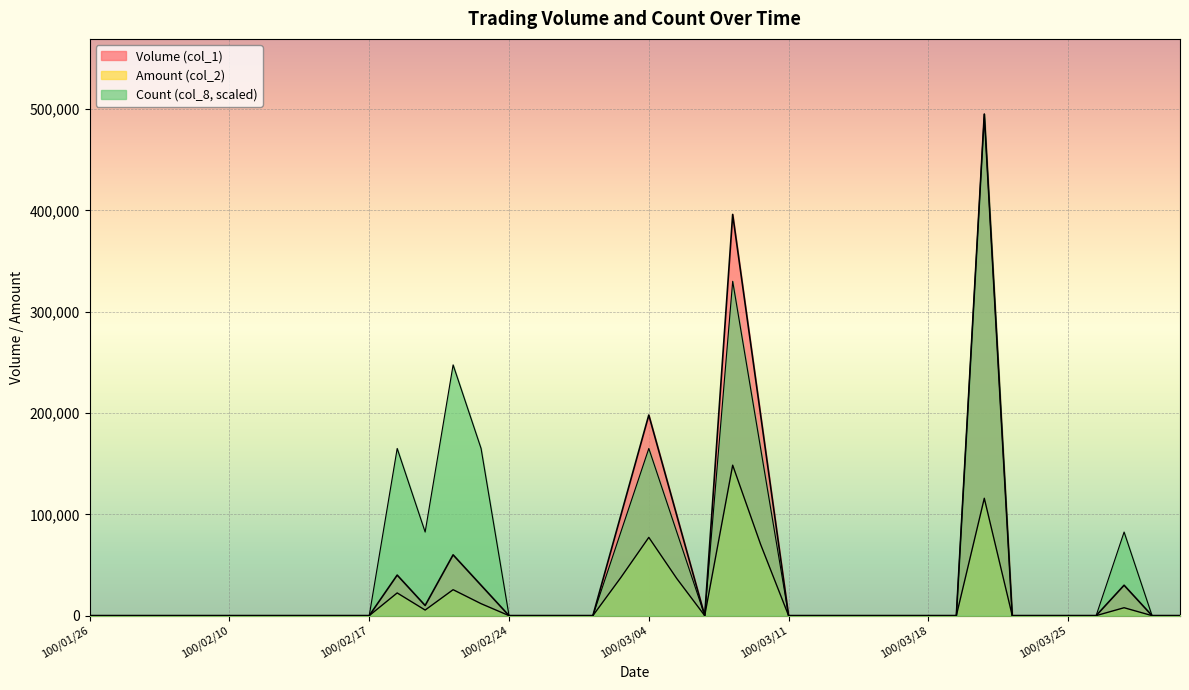

True or false: Count (col_8) and Amount (col_2) cross at least once.

False